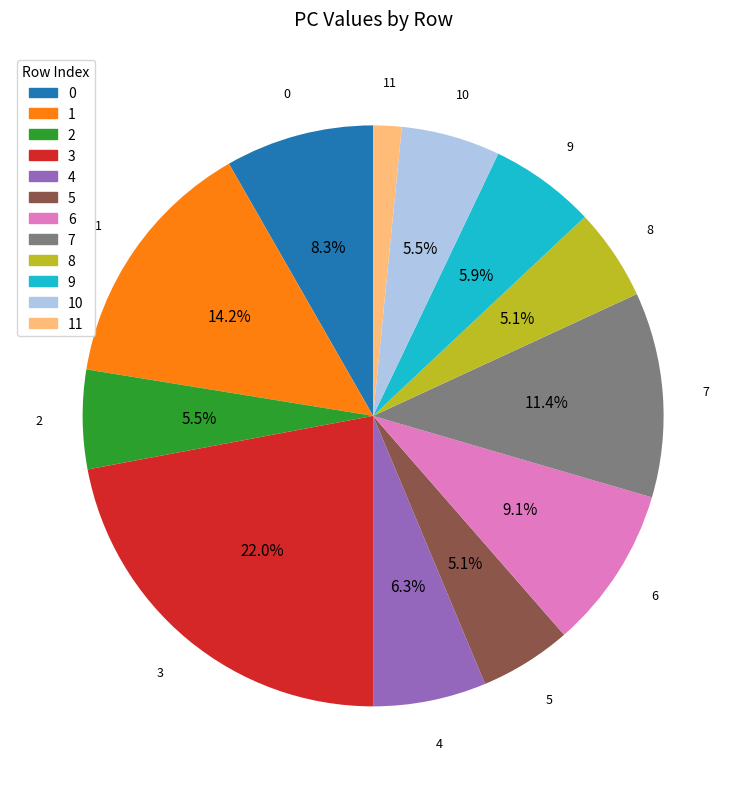

Approximately how many times larger is the value at 1 compared to 10?

2.6